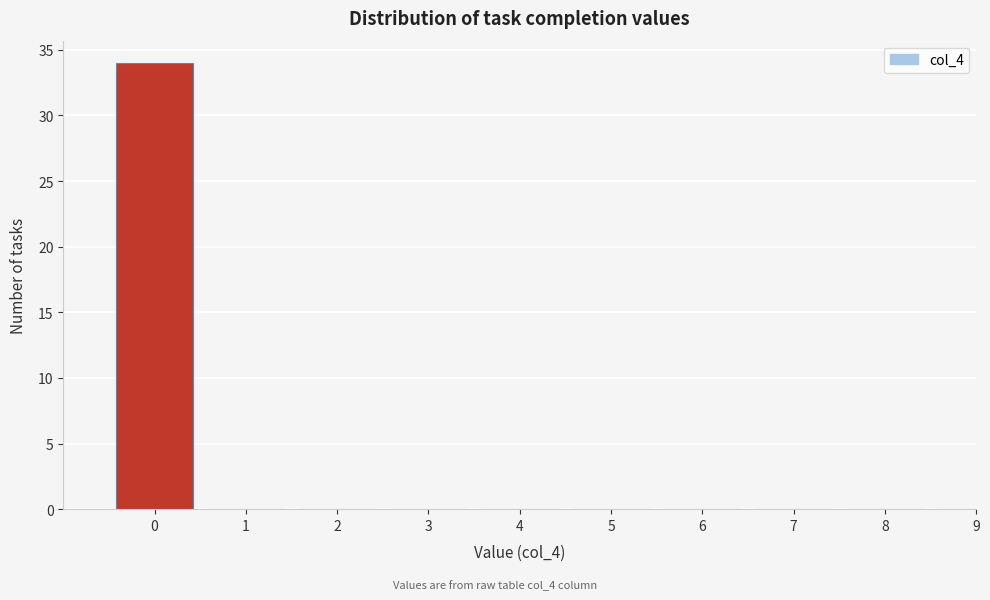

Reading left to right, extract all data points from this chart.

0=34	1=0	2=0	3=0	4=0	5=0	6=0	7=0	8=0	9=0